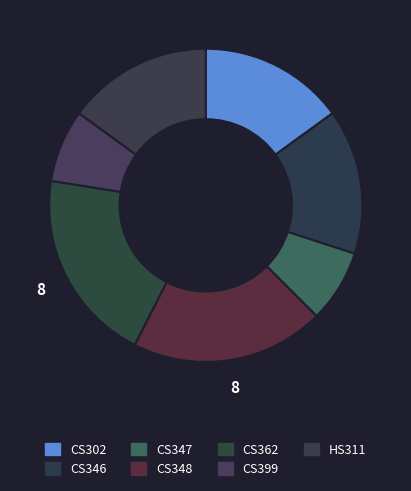

Rank the categories by value from highest to lowest.

CS348, CS362, CS302, CS346, HS311, CS347, CS399